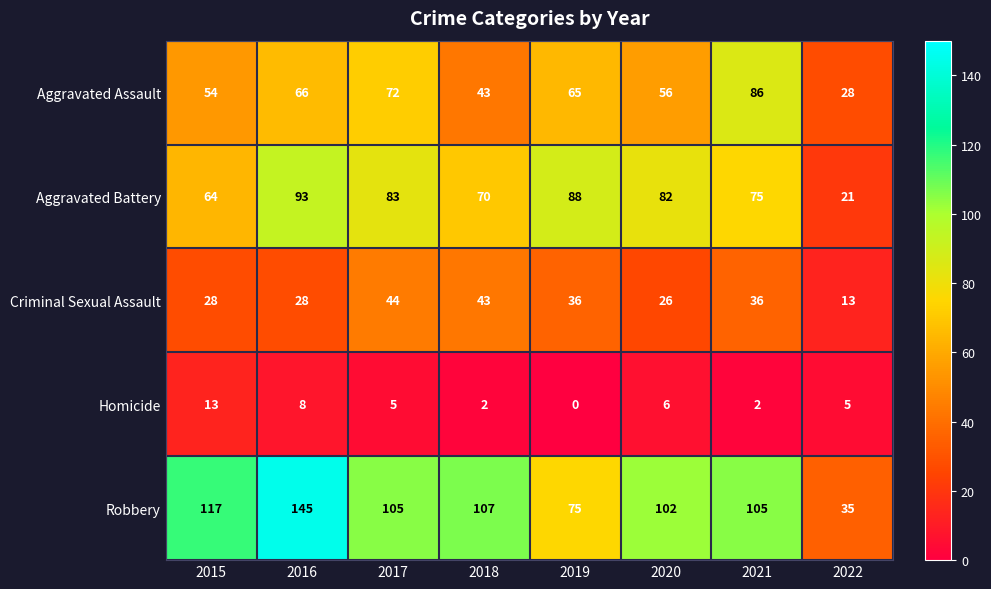

What is the spread (max minus min) of values at 2021?

103